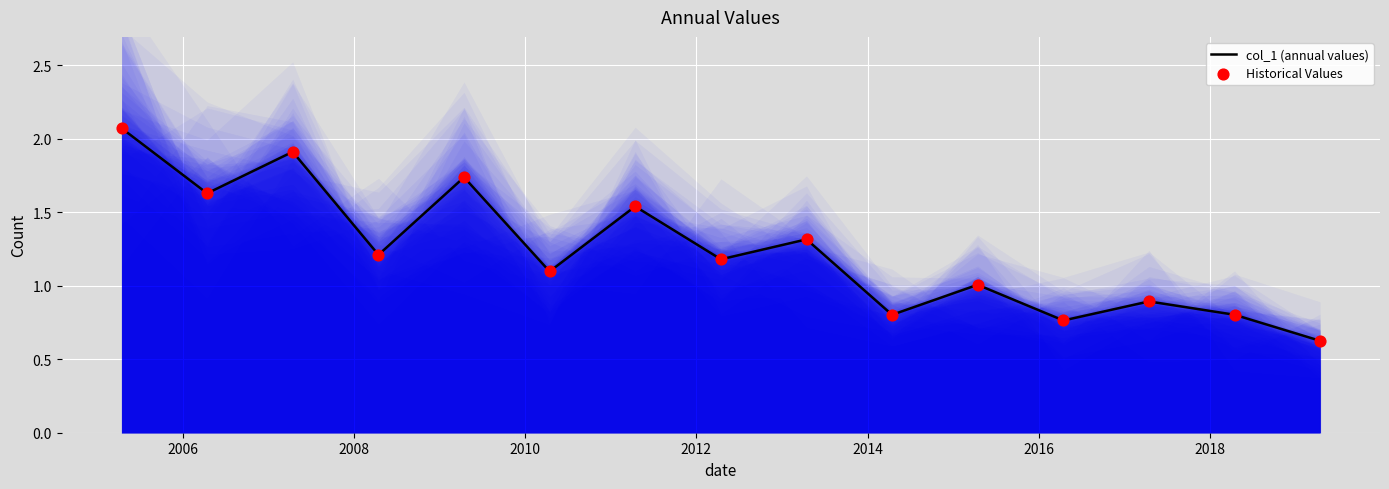

Which series reaches the minimum Y coordinate?

col_1 (annual values)